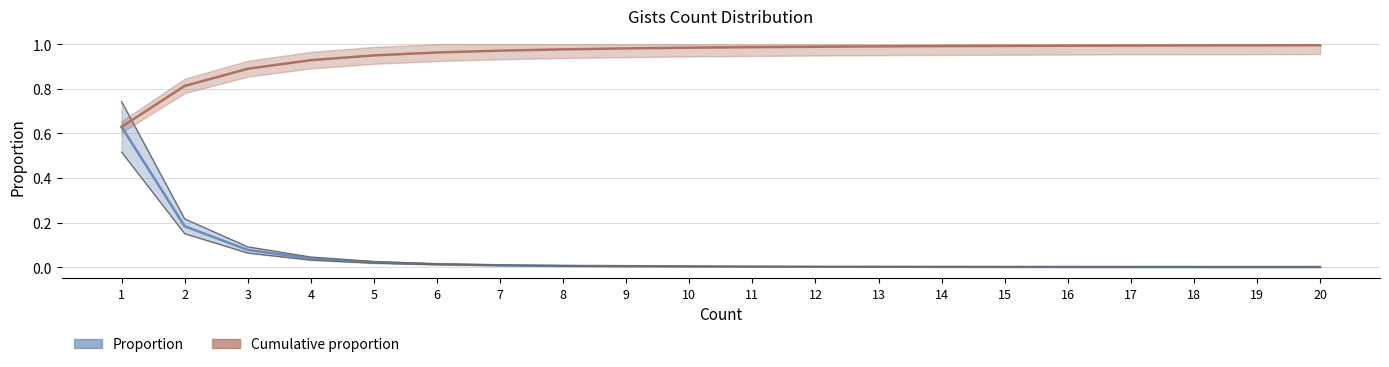

What is the value of the Gists cumulative proportion point at the 8th from the left?

1.0